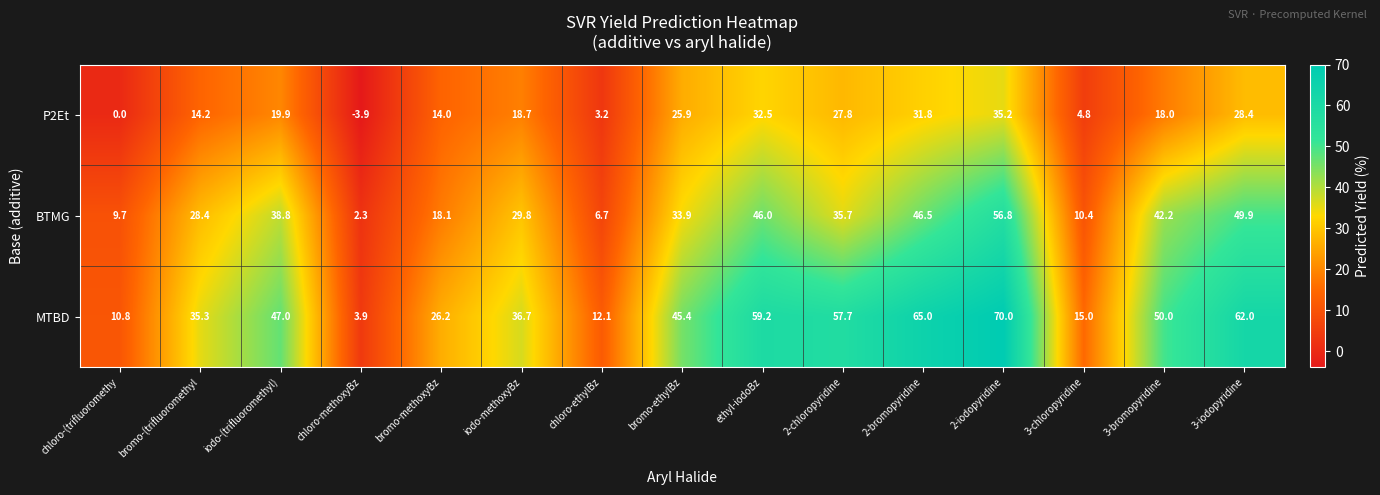

What is the total value across all series at 3-bromopyridine?

110.2